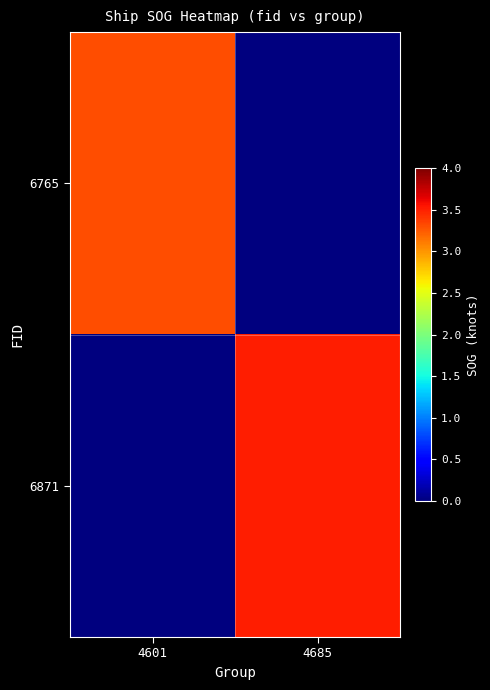

Reading right to left, extract all data points from this chart.

6765: 4685=0.0	4601=3.3
6871: 4685=3.5	4601=0.0